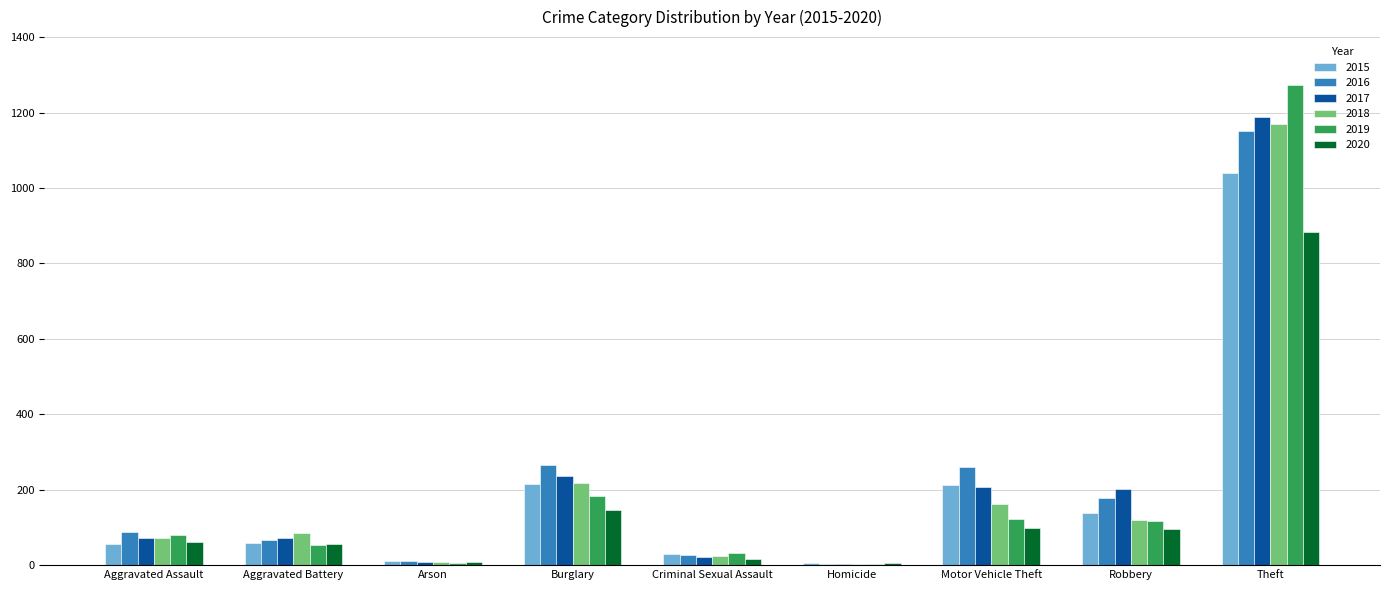

Where is 2020 nearest to the value 444?

Burglary